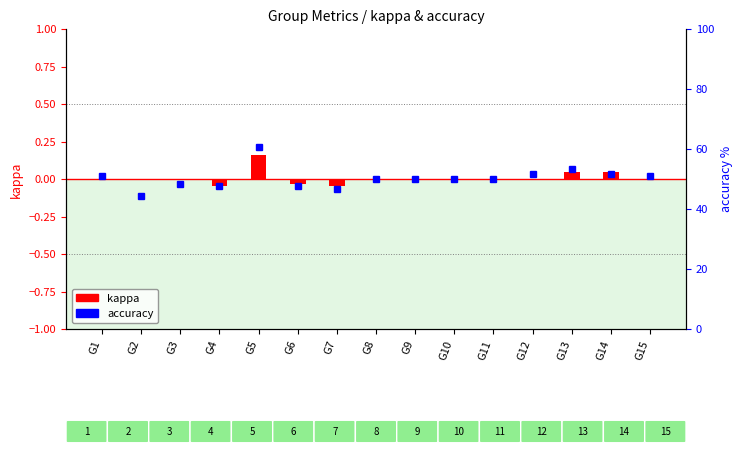

At which category does the chart reach its peak across all series?

G5